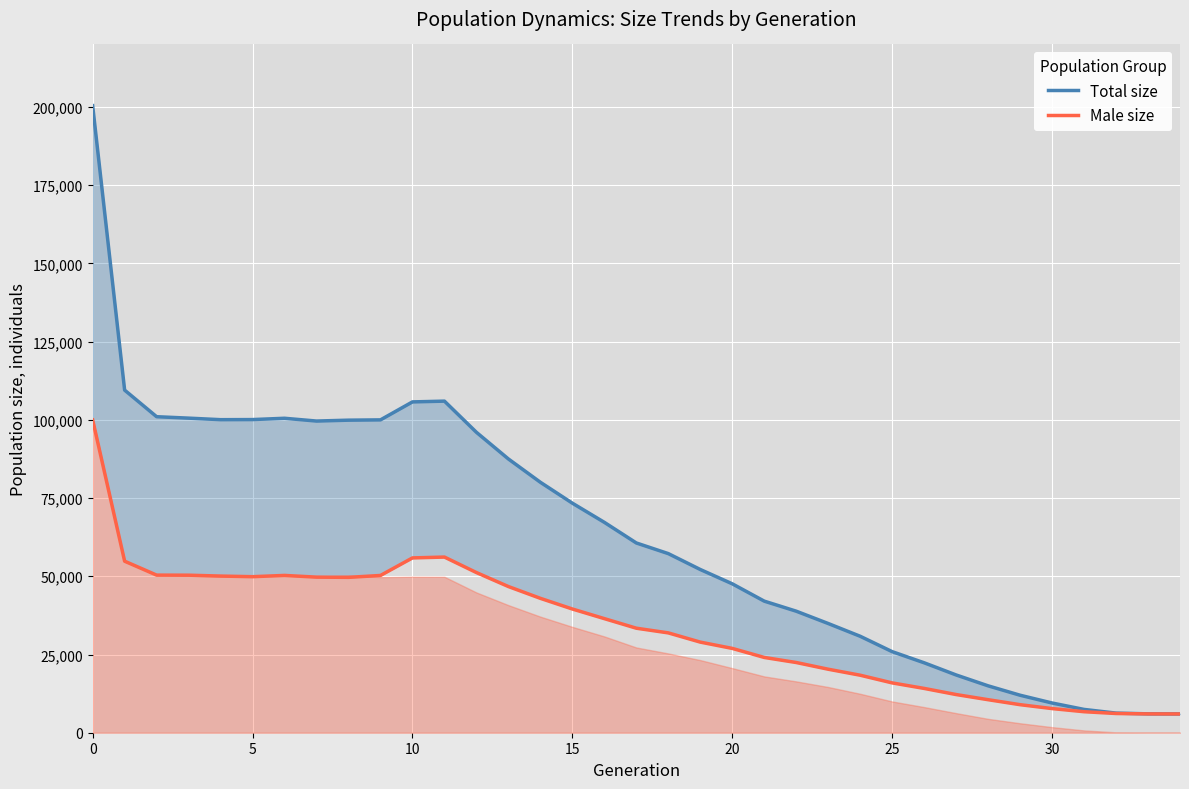

Reading left to right, extract all data points from this chart.

Total size: 200437	109514	101011	100555	100062	100093	100512	99623	99904	100000	105744	105990	96026	87503	80053	73374	67247	60652	57250	52172	47598	42058	38847	34908	30831	25915	22354	18463	14987	11986	9501	7449	6269	6035	6000
Male size: 99992	54831	50377	50354	50072	49874	50279	49732	49663	50268	55875	56146	51193	46724	42953	39544	36469	33408	31910	28962	26951	24061	22441	20298	18383	15925	14161	12203	10555	8963	7718	6714	6143	6017	6000